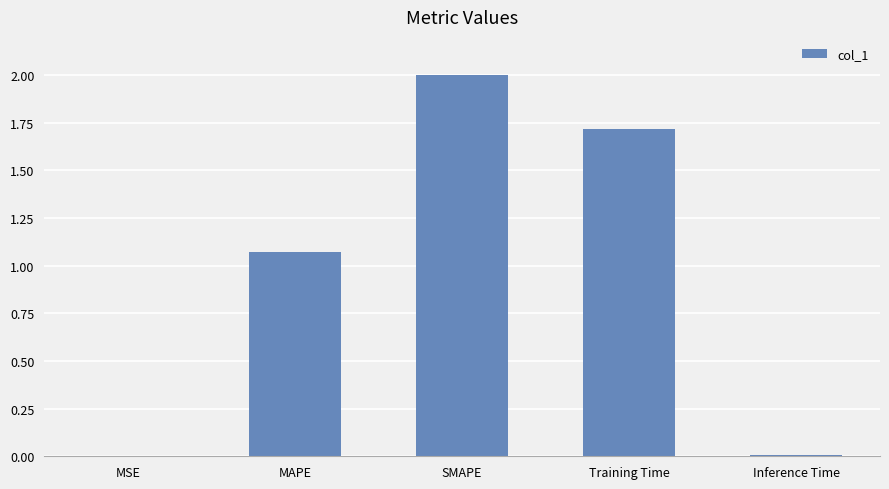

Does the chart contain stacked bars?

No